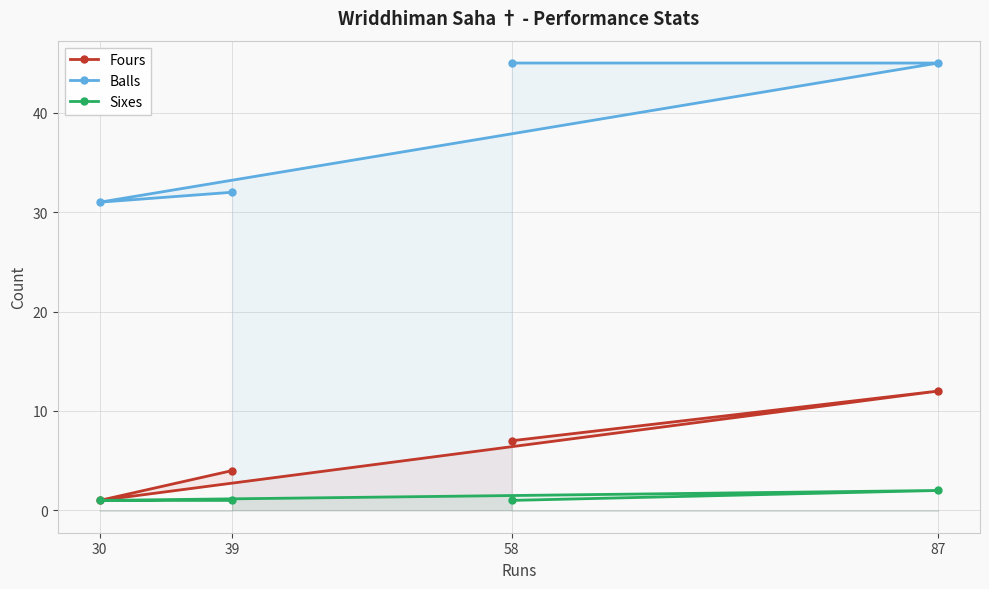

What is the greatest value displayed?

45